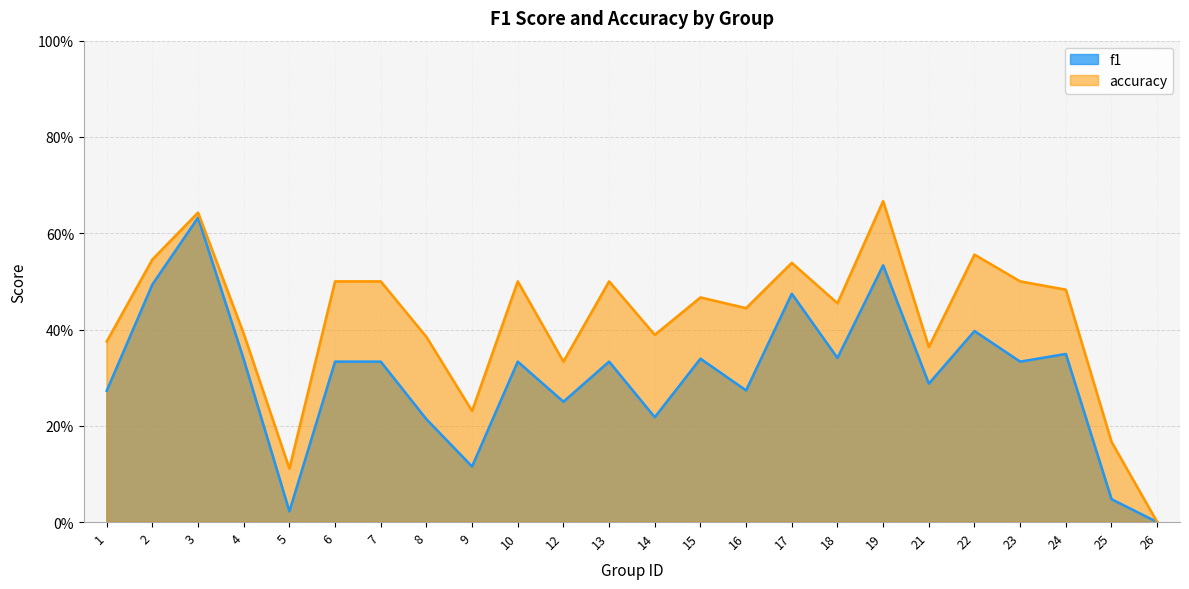

Is the value of accuracy at 18 greater than the value of f1 at 5?

Yes